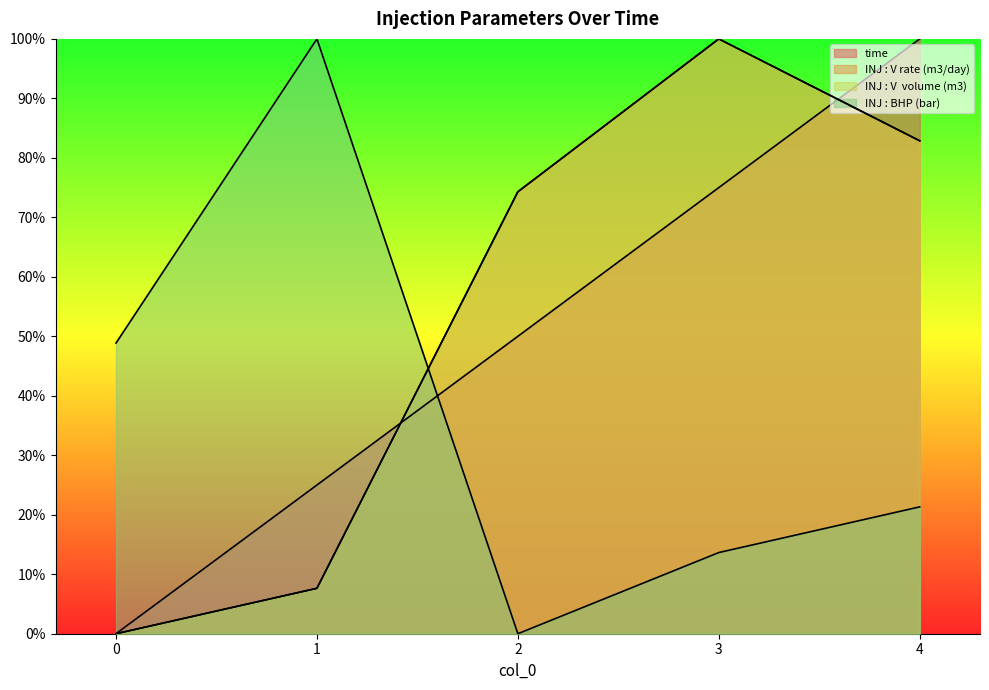

How many values in the time series exceed 50?

2